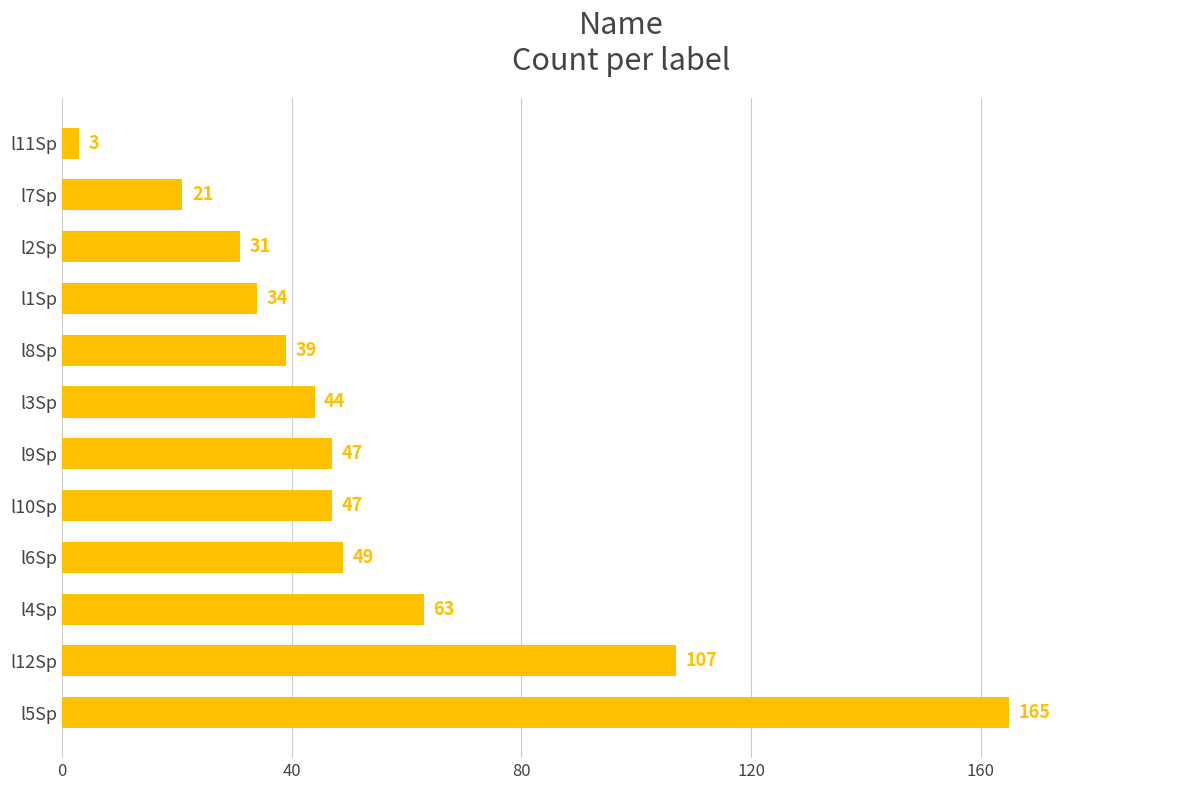

The chart shows a value of 165 at l5Sp. True or false?

True